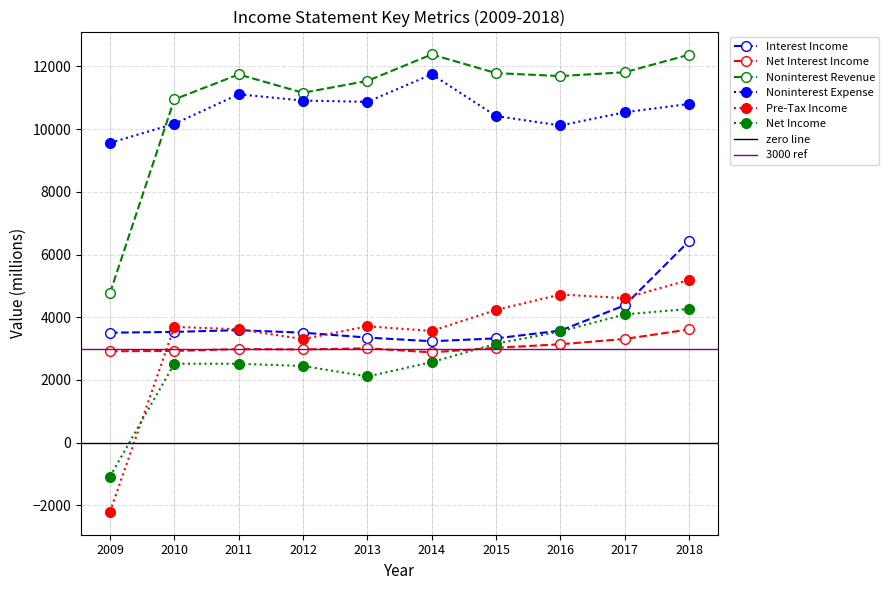

Is it true that Noninterest Revenue equals 4440 at 2013?

False